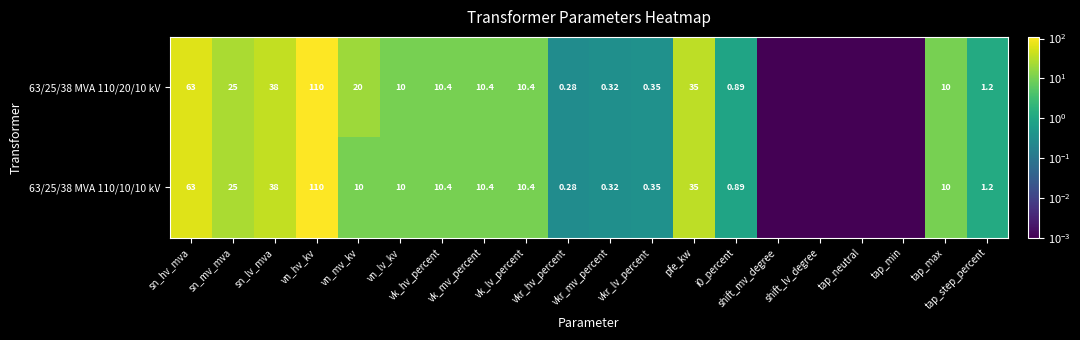

The 63/25/38 MVA 110/20/10 kV series shows 10.0 at tap_max. True or false?

True